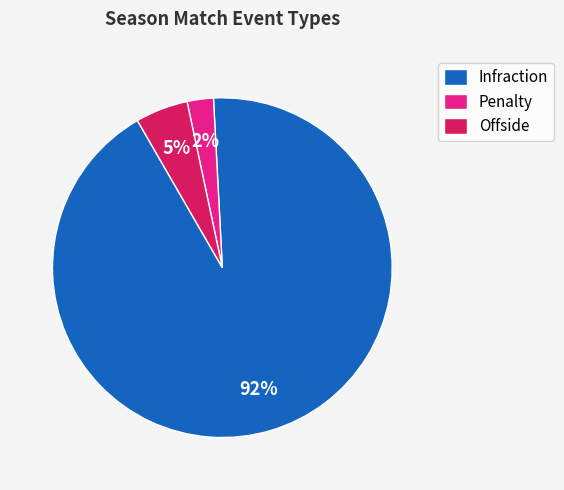

Which slice represents more than half of the pie?

Infraction